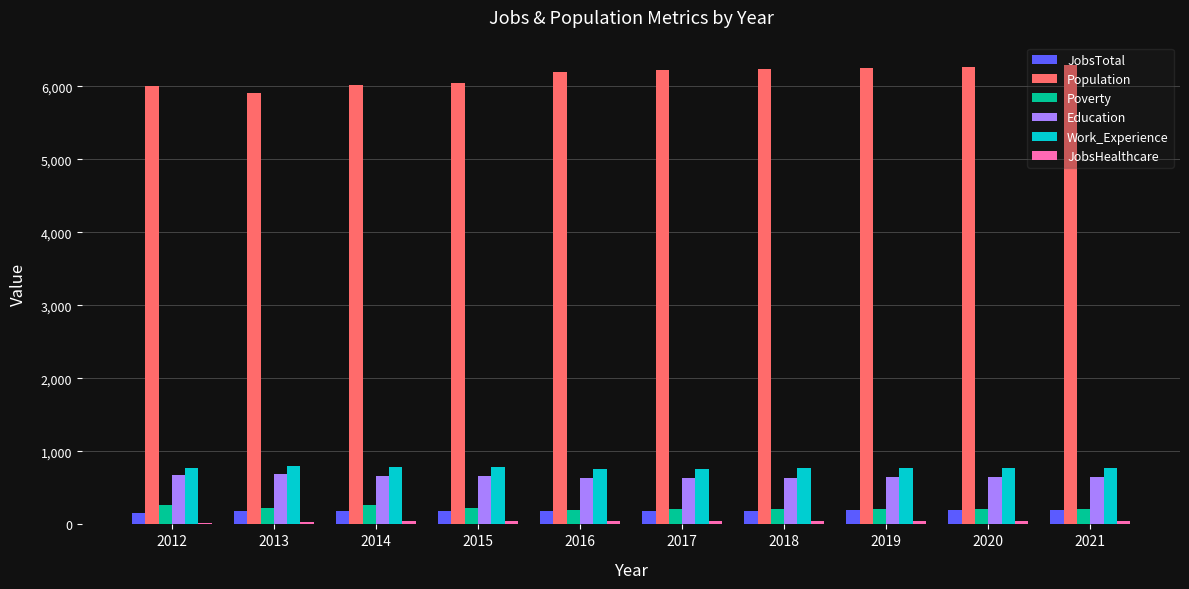

What is the highest value of the Education series?

692